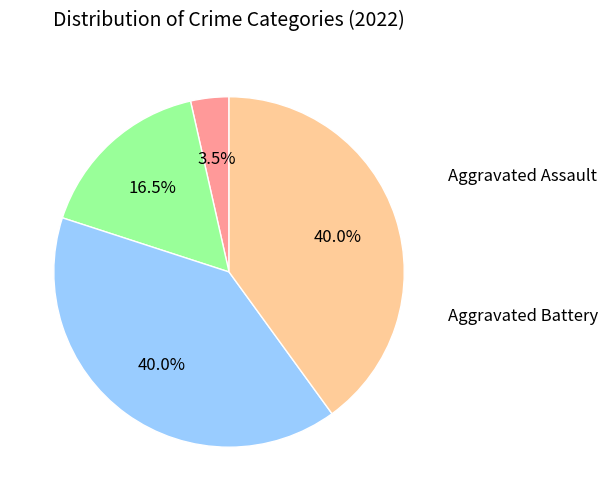

Does any single category account for the majority?

No